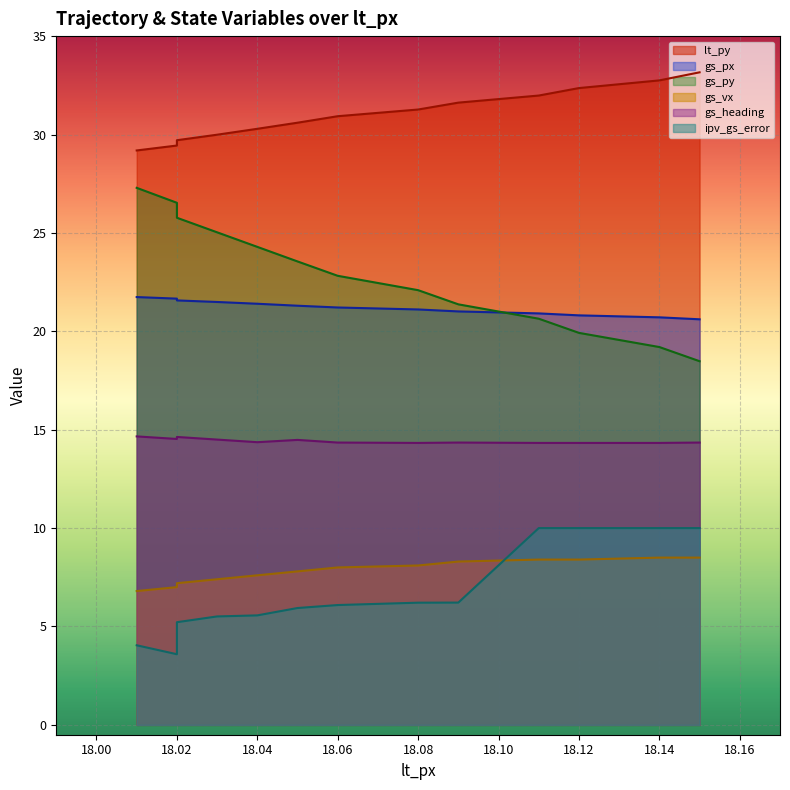

List the series in order of their peak value, highest first.

lt_py, gs_py, gs_px, gs_heading, ipv_gs_error, gs_vx